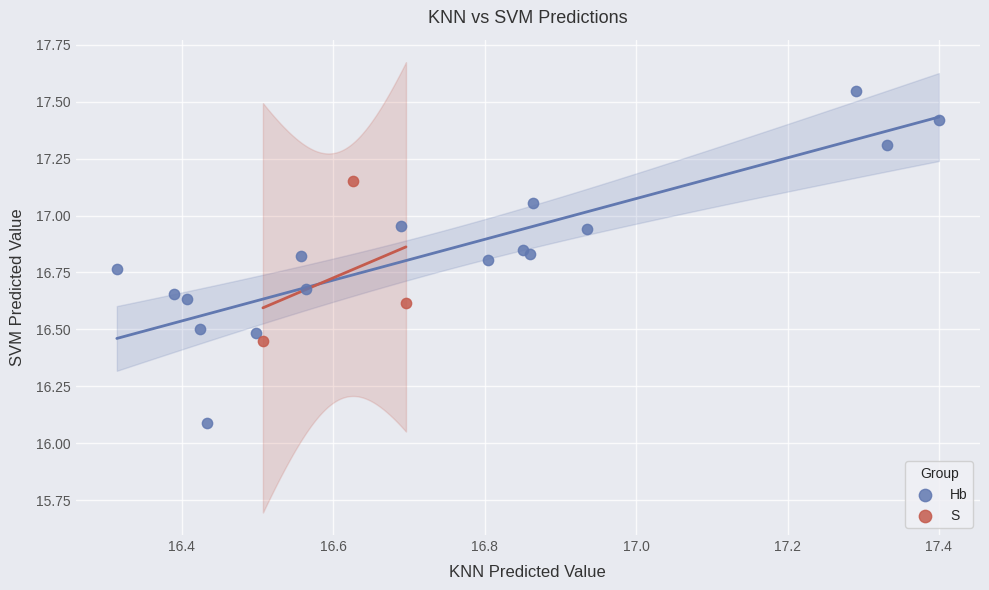

Which series has the largest Y range (max minus min)?

Hb